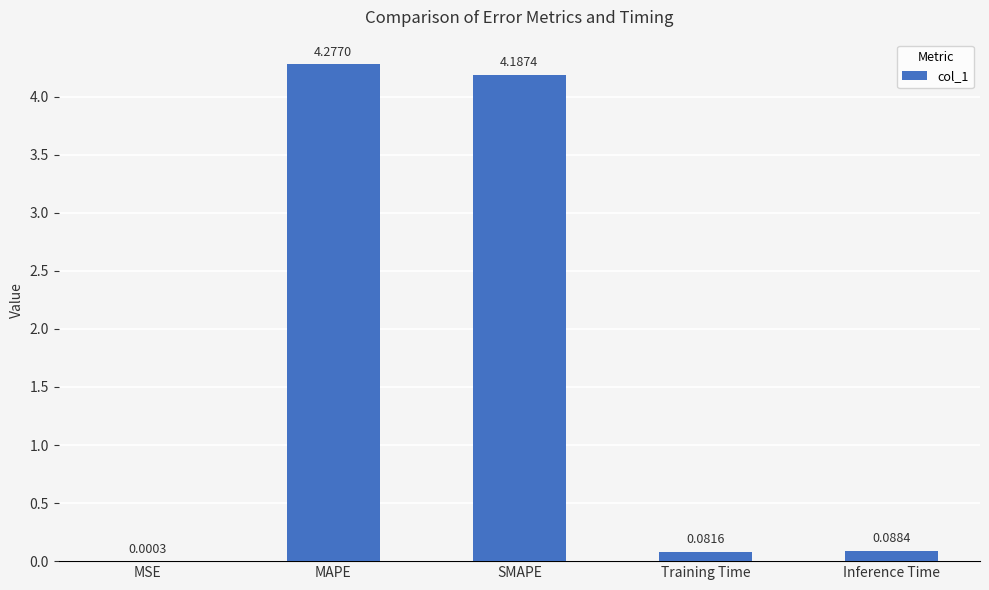

Which has a higher value, SMAPE or Training Time?

SMAPE